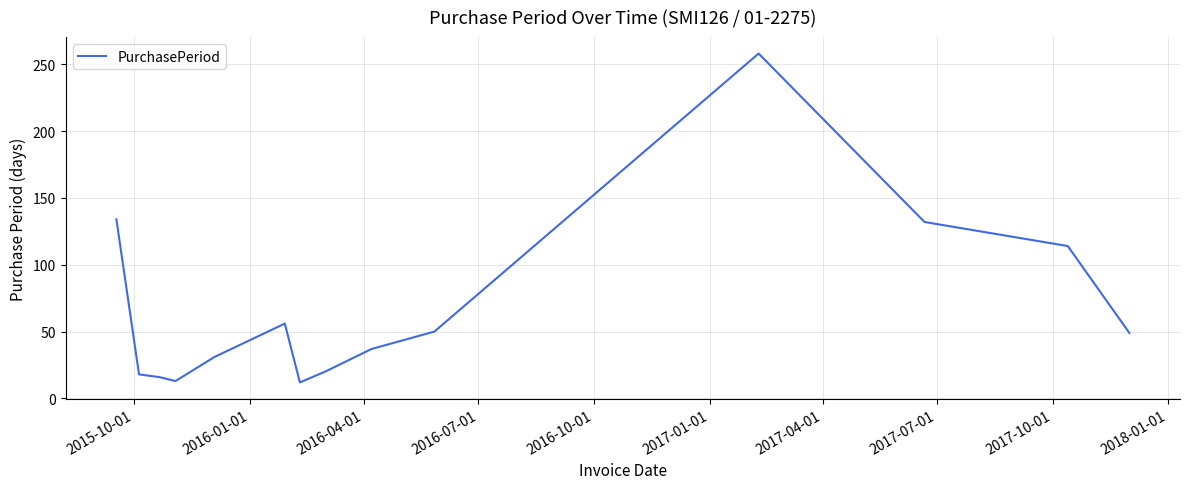

What is the smallest value displayed?

12